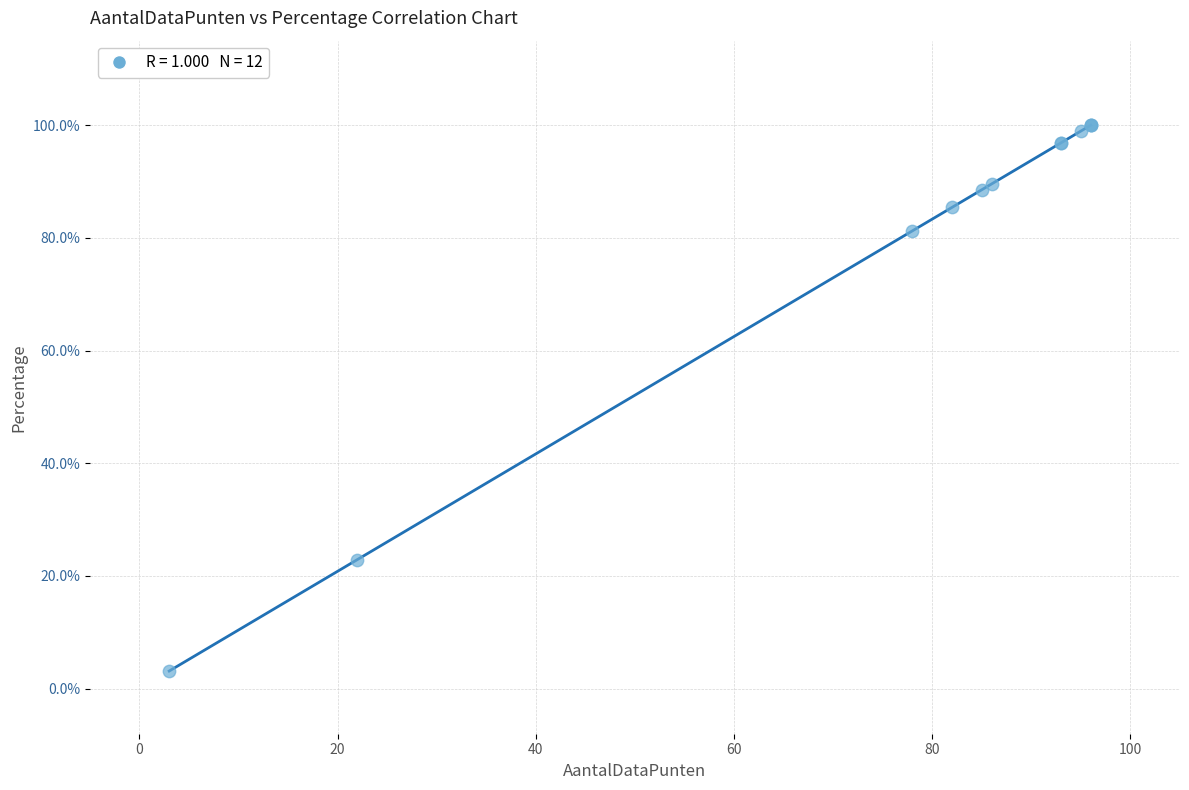

What Y value in the scatter plot is closest to 51?

22.9